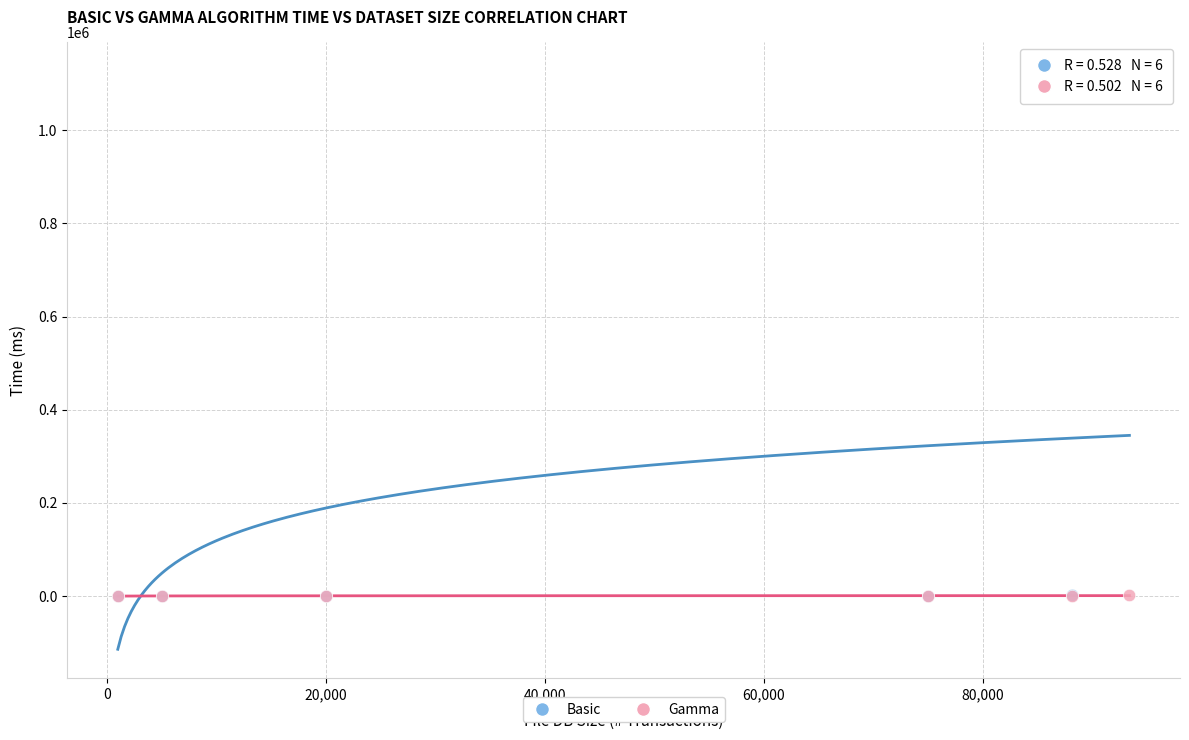

Which series contains the highest Y value?

Basic